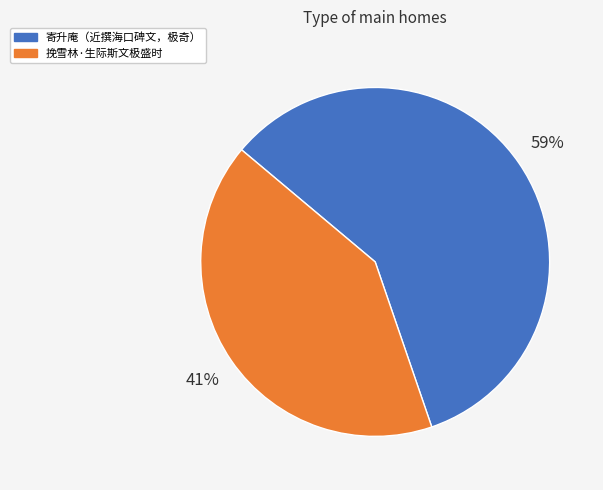

What percentage is the 挽雪林·生际斯文极盛时 slice, to the nearest percent?

41%